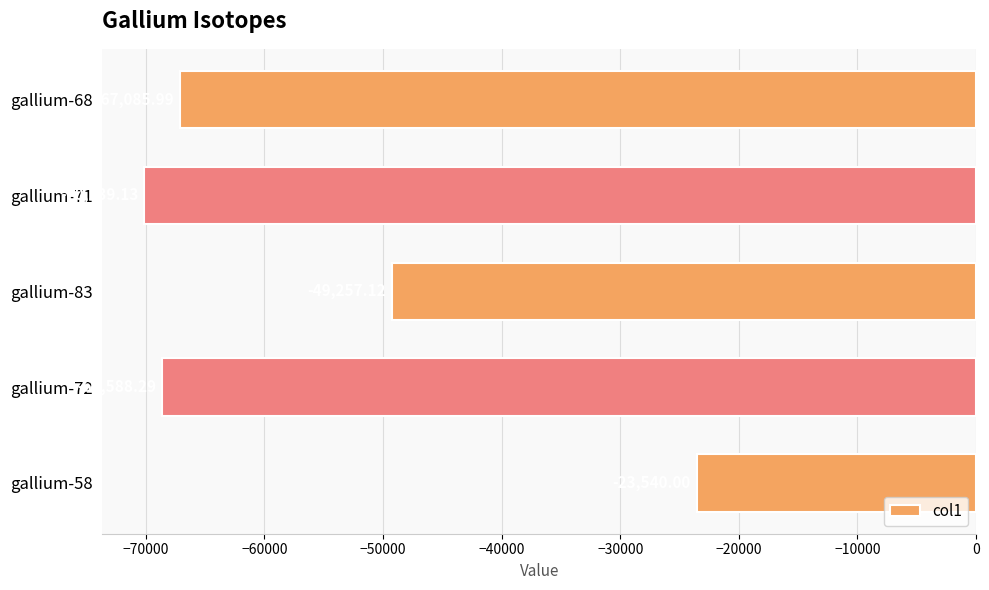

How many bars are there in total?

5